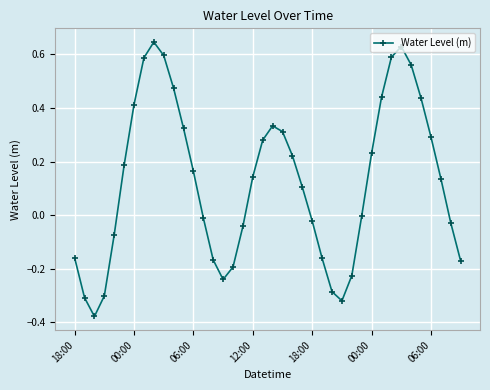

What is the sum of all values?

5.0